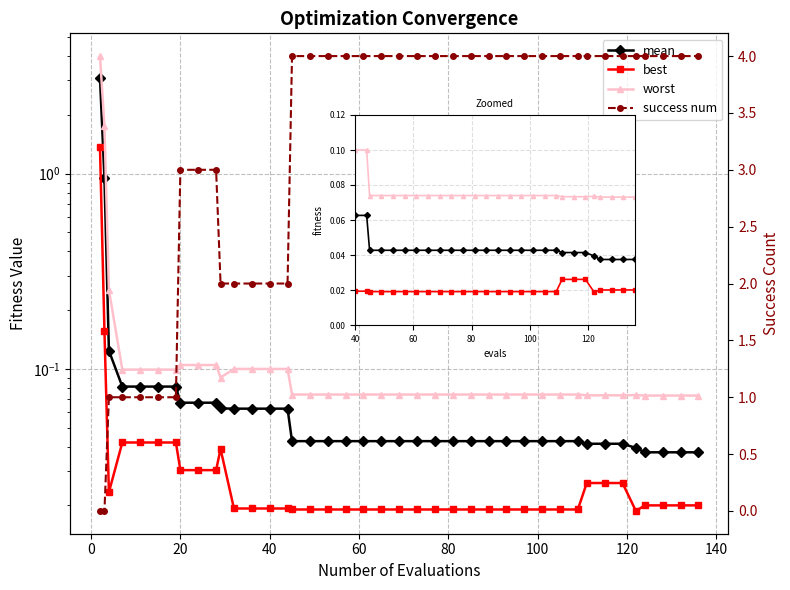

Does the chart display data point markers on the line(s)?

Yes